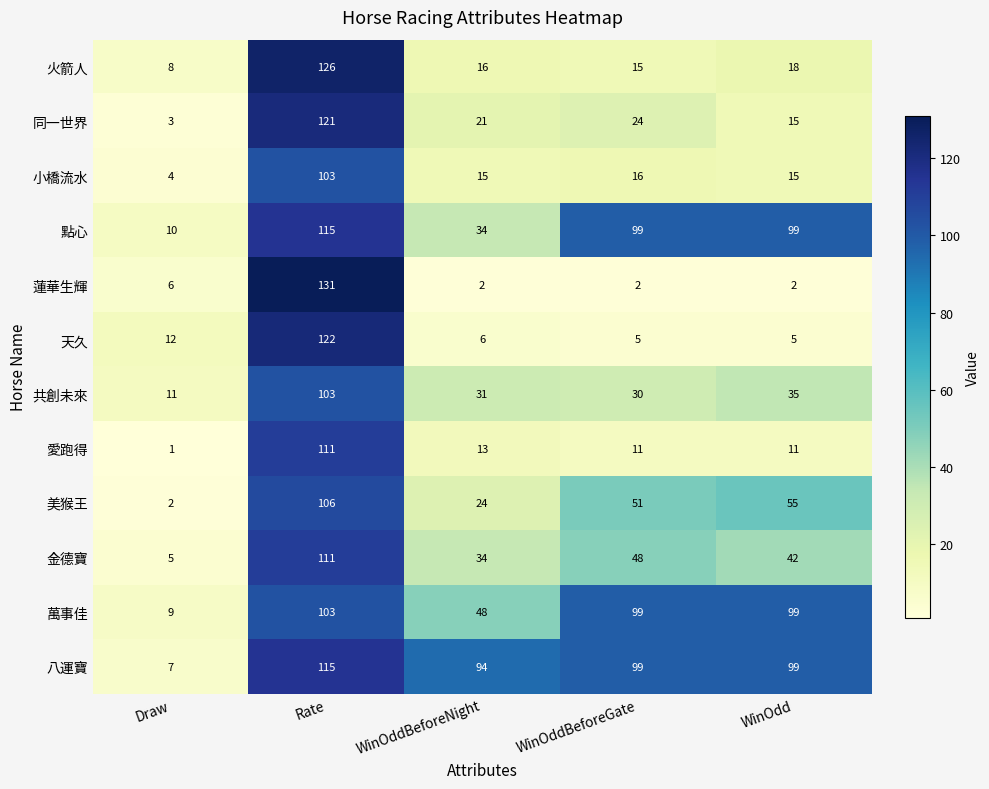

What is the sum of the 八運寶 values at Draw and Rate?

122